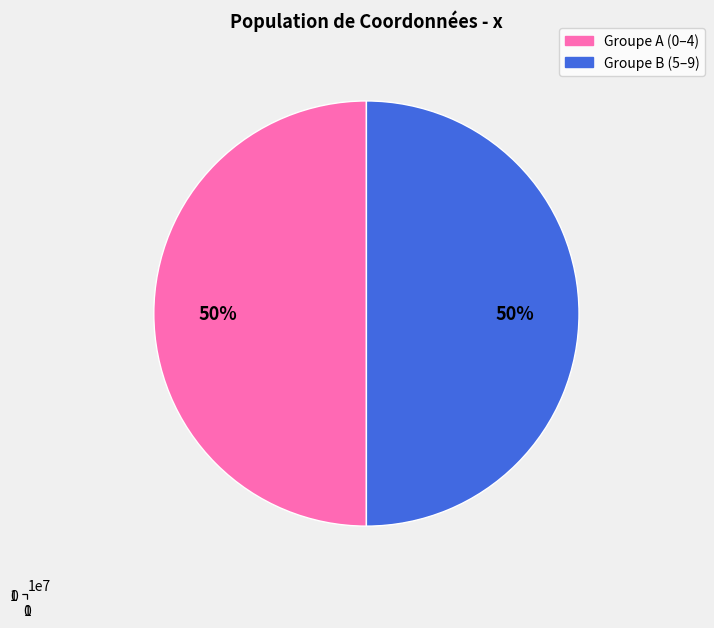

Do 6 and 8 together represent more than half of the pie?

No